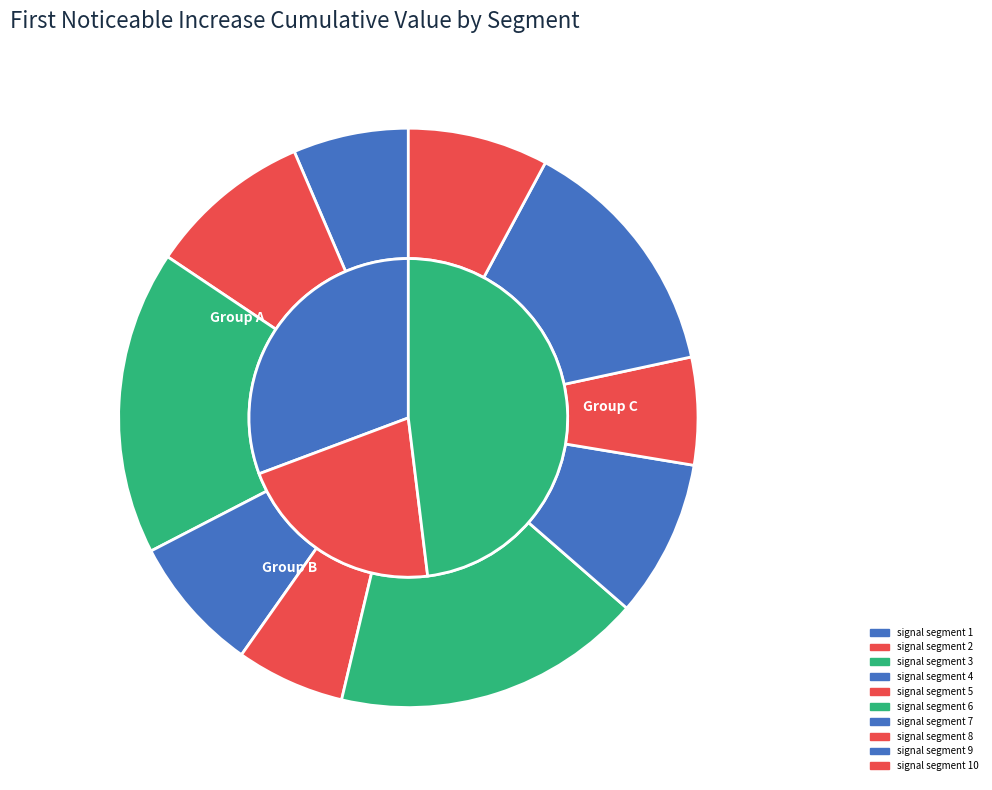

To the nearest percent, what is the combined percentage of signal segment 3 and signal segment 5?

23%